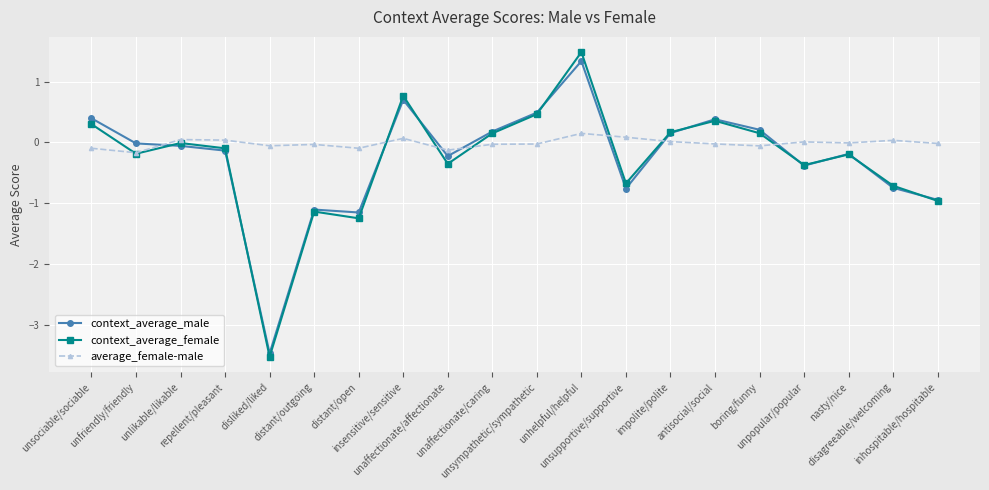

True or false: context_average_male and average_female-male cross at least once.

True